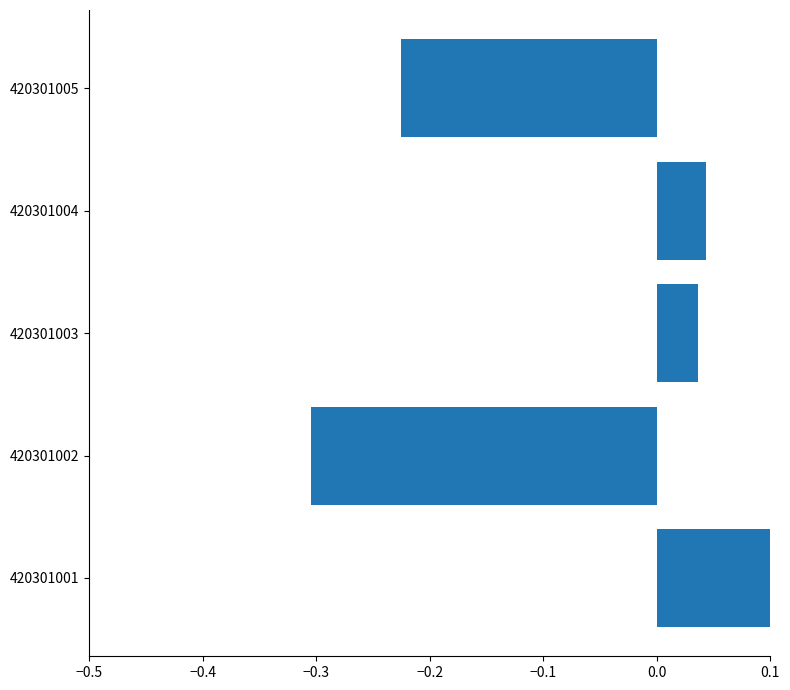

True or false: the data shows 0.7 at 420301001.

False